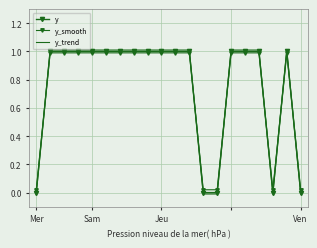

After their last crossing, which series has the higher values: y or y_smooth?

y_smooth